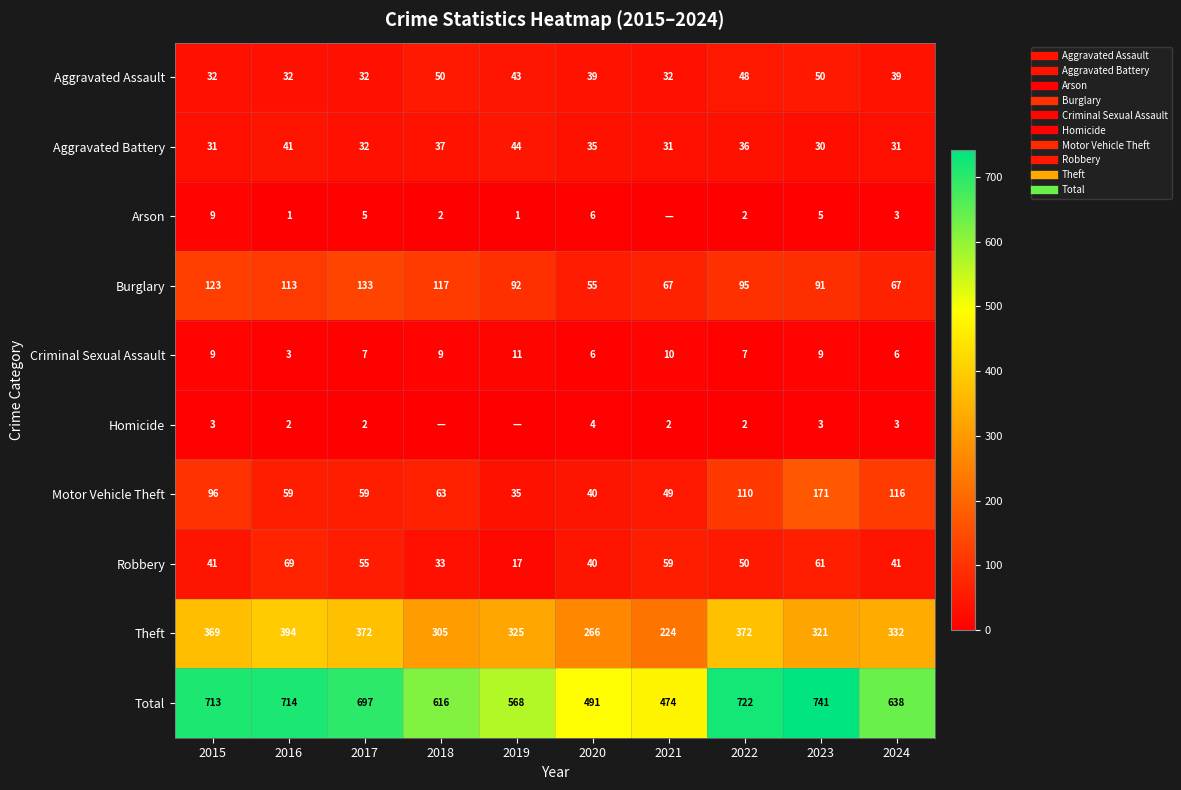

How many data points in Aggravated Battery are above 35?

4